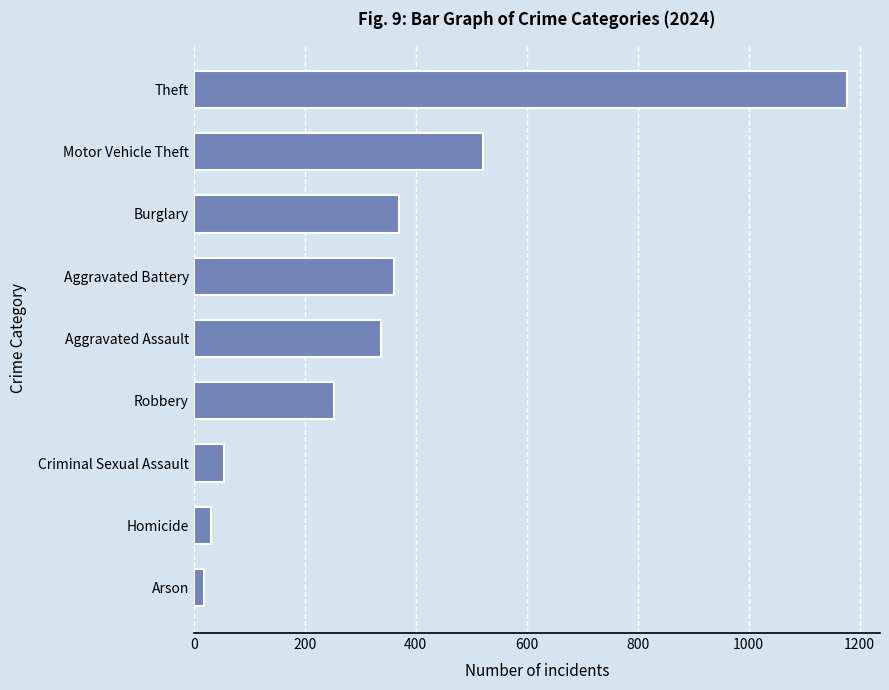

Reading bottom to top, transcribe all the data shown in this chart.

Arson=18	Homicide=31	Criminal Sexual Assault=55	Robbery=253	Aggravated Assault=337	Aggravated Battery=360	Burglary=369	Motor Vehicle Theft=521	Theft=1178